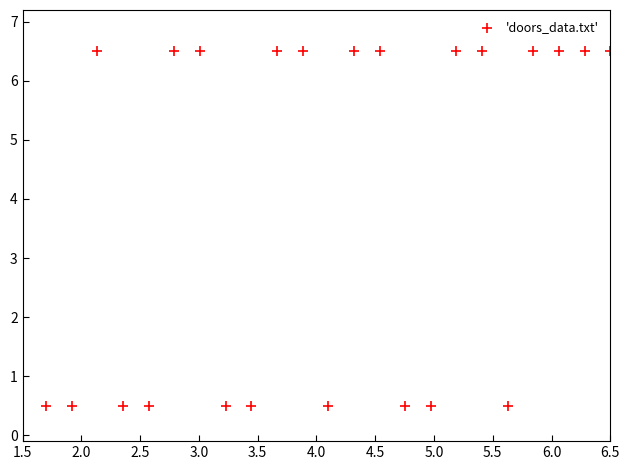

What is the range of X values (max minus min)?

4.8